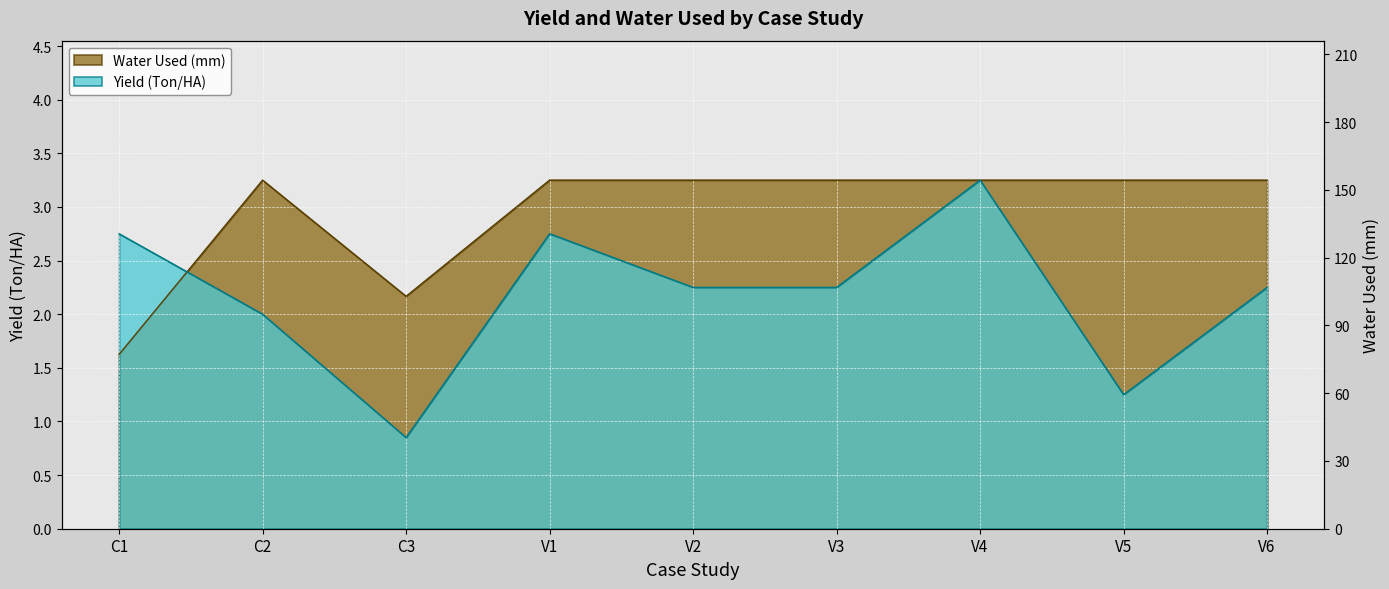

How many lines are shown in the chart?

2